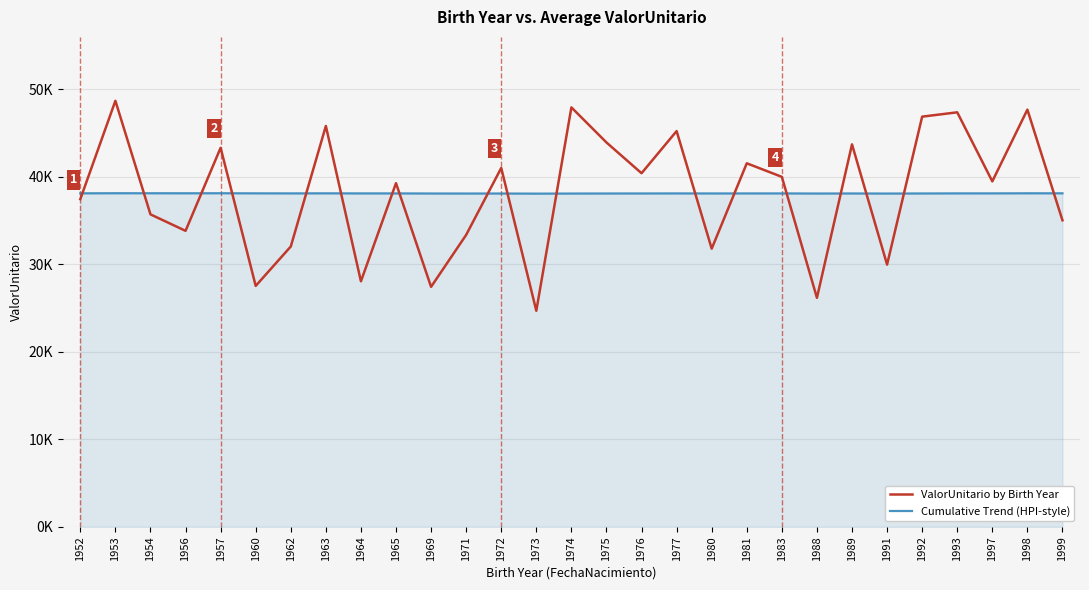

What is the sum of the Cumulative Trend (HPI-style) values at 1974 and 1973?

76164.9